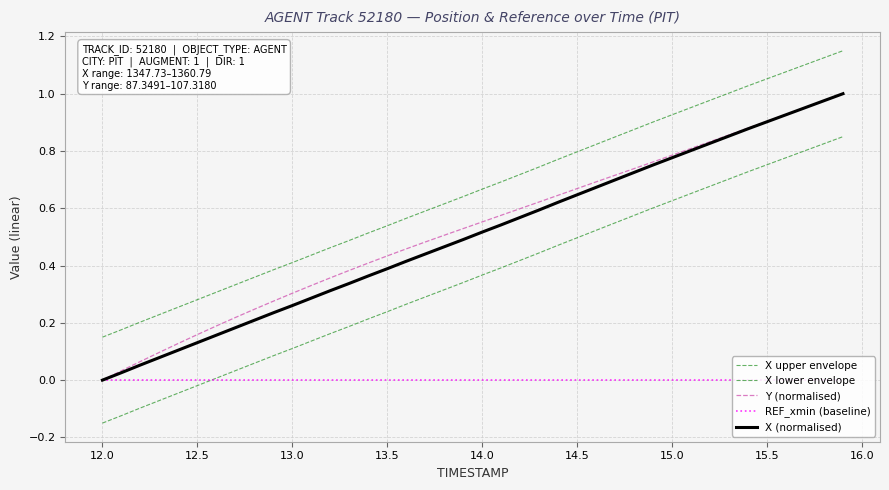

Is this an area chart (filled region under the line)?

No